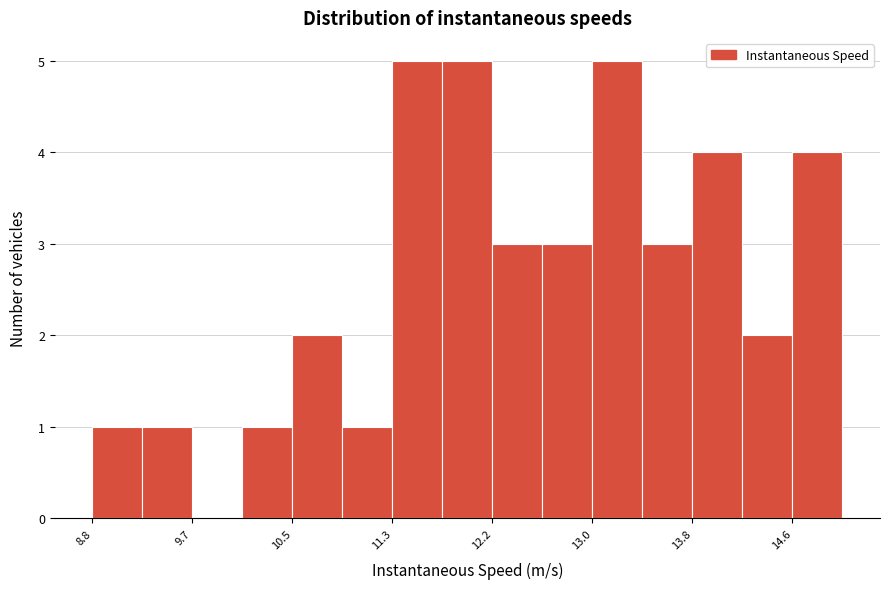

What is the height of the bar covering 12.6 to 13.0 on the x-axis? Neither the bar edges nor the heights are printed on the chart, so give them approximately, as read against the axes.

3